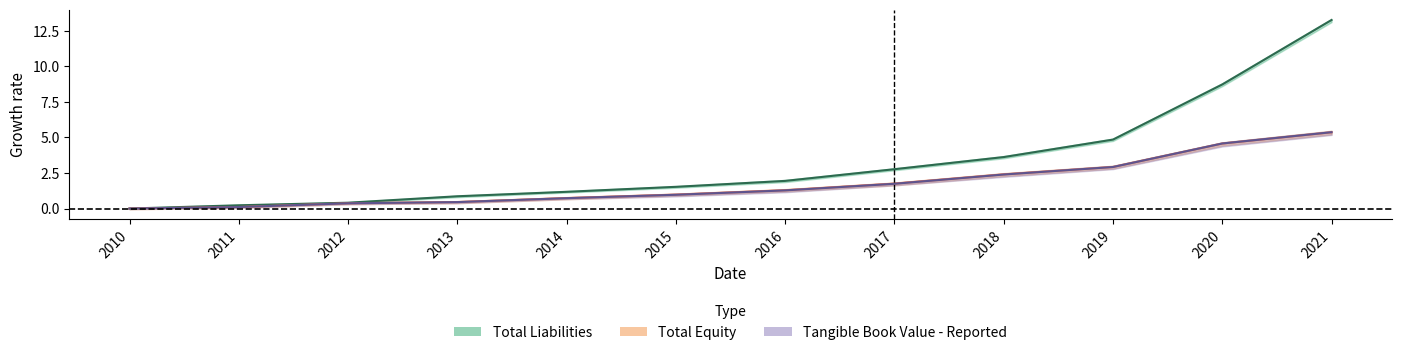

What are all the series names shown in the legend?

Total Liabilities, Total Equity, Tangible Book Value - Reported